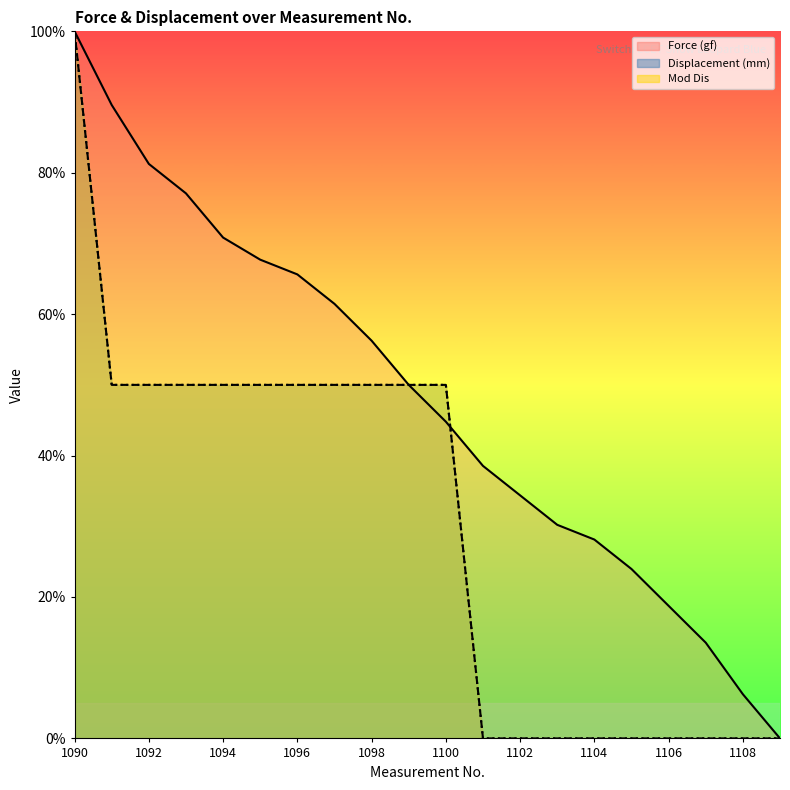

At which category is the sum across all series the highest?

1090